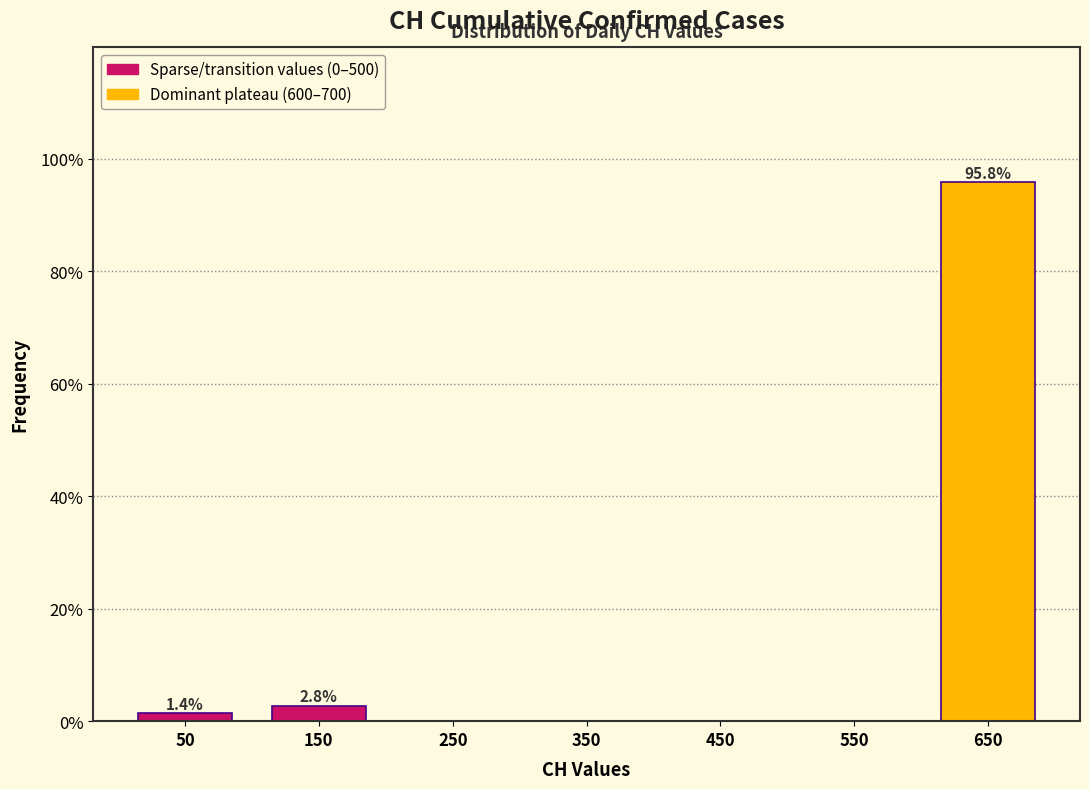

Over which range of the x-axis is the bar tallest?

600 to 700